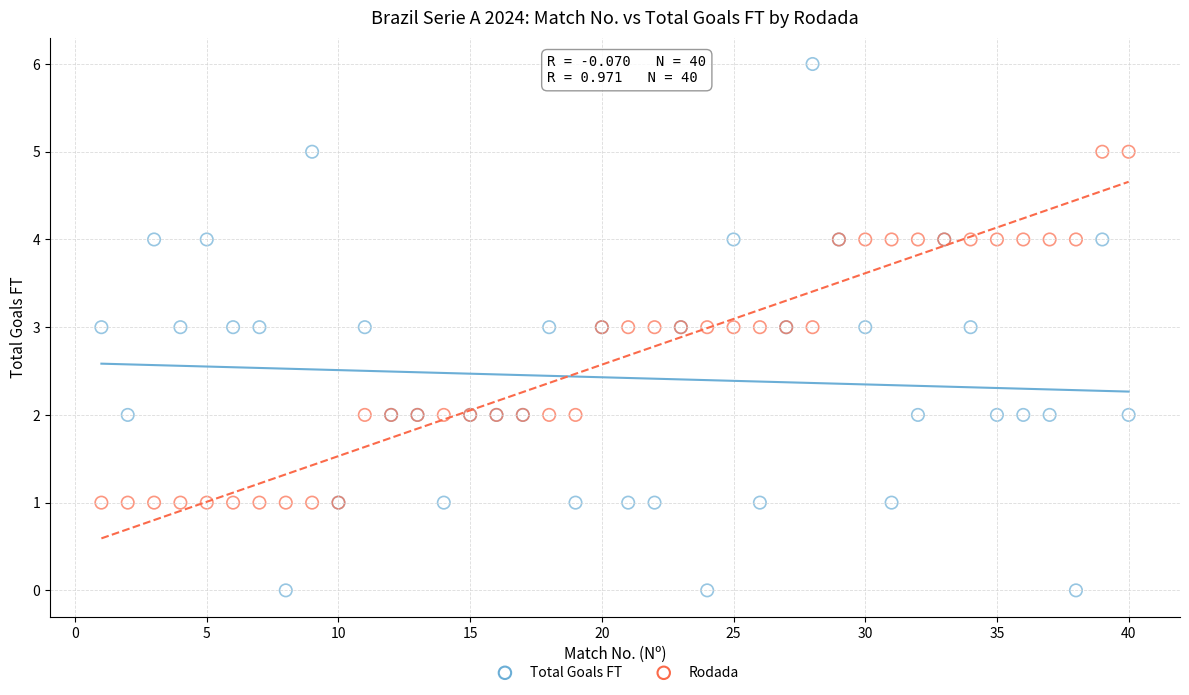

Which series reaches the maximum Y coordinate?

Total Goals FT